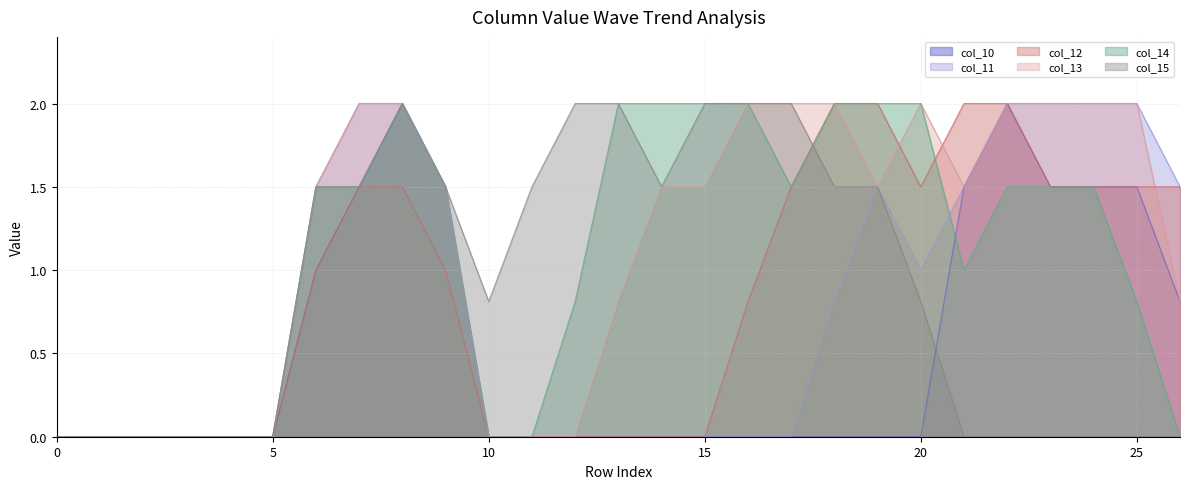

Reading left to right, list all the values displayed in this chart.

col_10: 0=0.0	1=0.0	2=0.0	3=0.0	4=0.0	5=0.0	6=1.0	7=1.5	8=2.0	9=1.5	10=0.0	11=0.0	12=0.0	13=0.0	14=0.0	15=0.0	16=0.0	17=0.0	18=0.0	19=0.0	20=0.0	21=1.5	22=2.0	23=1.5	24=1.5	25=1.5	26=0.8
col_11: 0=0.0	1=0.0	2=0.0	3=0.0	4=0.0	5=0.0	6=1.5	7=2.0	8=2.0	9=1.5	10=0.0	11=0.0	12=0.0	13=0.0	14=0.0	15=0.0	16=0.0	17=0.0	18=0.8	19=1.5	20=1.0	21=1.5	22=2.0	23=2.0	24=2.0	25=2.0	26=1.5
col_12: 0=0.0	1=0.0	2=0.0	3=0.0	4=0.0	5=0.0	6=1.0	7=1.5	8=1.5	9=1.0	10=0.0	11=0.0	12=0.0	13=0.0	14=0.0	15=0.0	16=0.8	17=1.5	18=2.0	19=2.0	20=1.5	21=2.0	22=2.0	23=1.5	24=1.5	25=1.5	26=1.5
col_13: 0=0.0	1=0.0	2=0.0	3=0.0	4=0.0	5=0.0	6=1.5	7=2.0	8=2.0	9=1.5	10=0.0	11=0.0	12=0.0	13=0.8	14=1.5	15=1.5	16=2.0	17=2.0	18=2.0	19=1.5	20=2.0	21=1.5	22=2.0	23=2.0	24=2.0	25=2.0	26=0.8
col_14: 0=0.0	1=0.0	2=0.0	3=0.0	4=0.0	5=0.0	6=1.5	7=1.5	8=2.0	9=1.5	10=0.0	11=0.0	12=0.8	13=2.0	14=2.0	15=2.0	16=2.0	17=1.5	18=2.0	19=2.0	20=2.0	21=1.0	22=1.5	23=1.5	24=1.5	25=0.8	26=0.0
col_15: 0=0.0	1=0.0	2=0.0	3=0.0	4=0.0	5=0.0	6=1.5	7=1.5	8=2.0	9=1.5	10=0.8	11=1.5	12=2.0	13=2.0	14=1.5	15=2.0	16=2.0	17=2.0	18=1.5	19=1.5	20=0.8	21=0.0	22=0.0	23=0.0	24=0.0	25=0.0	26=0.0